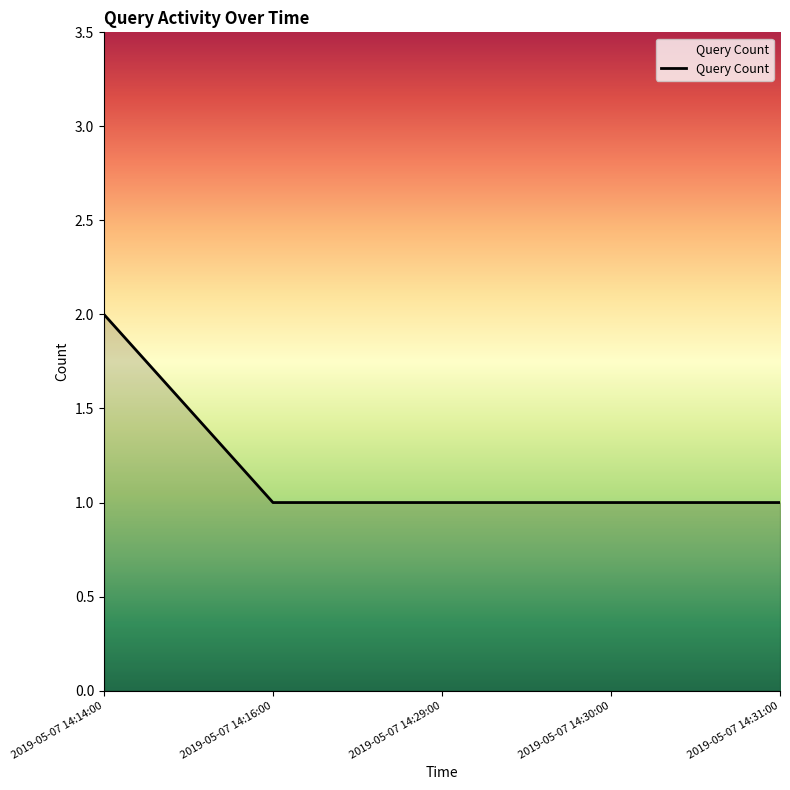

How many lines are shown in the chart?

1